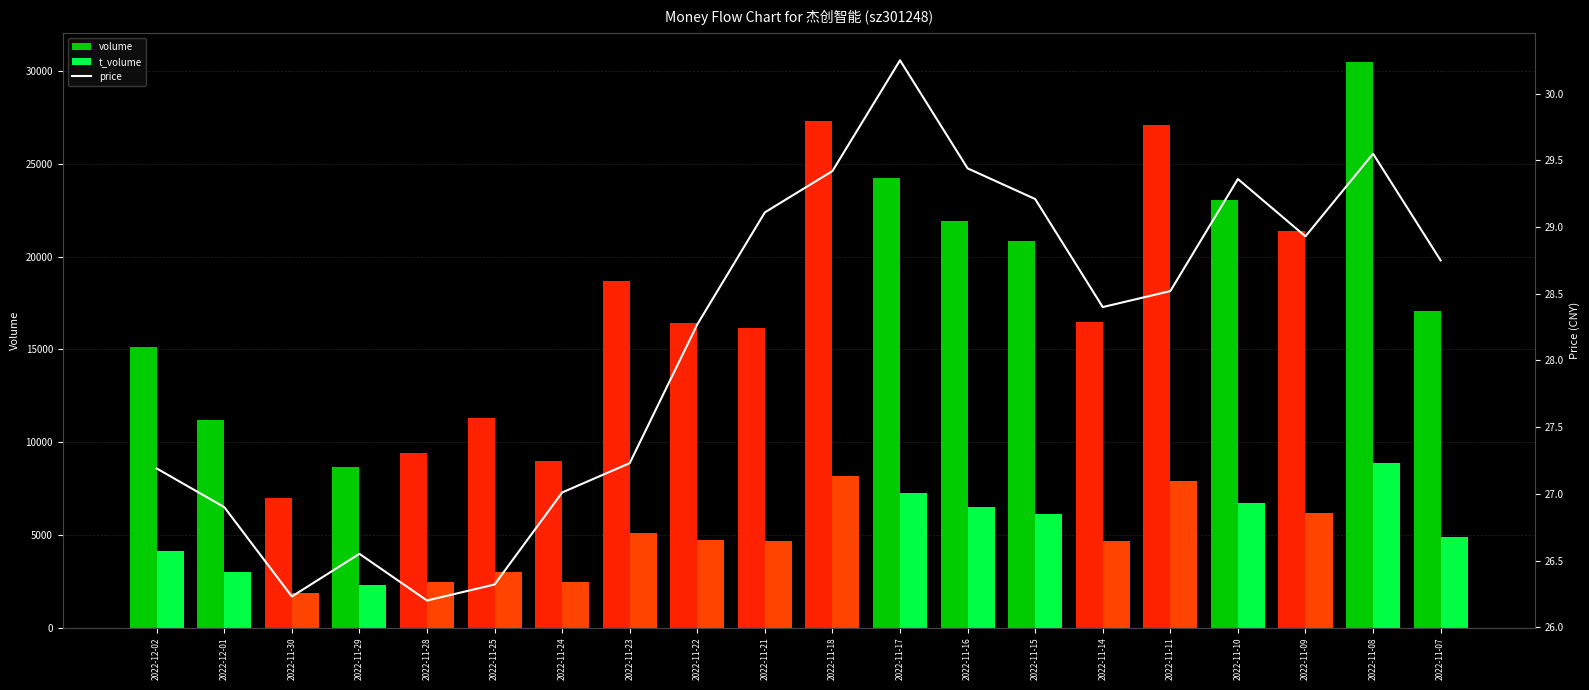

Between 2022-12-01 and 2022-11-17, which series saw the biggest shift?

volume